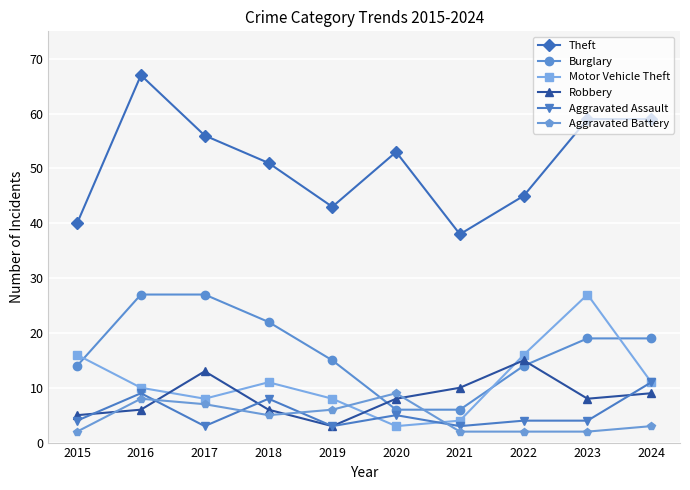

How many values in the Motor Vehicle Theft series are below 11?

5